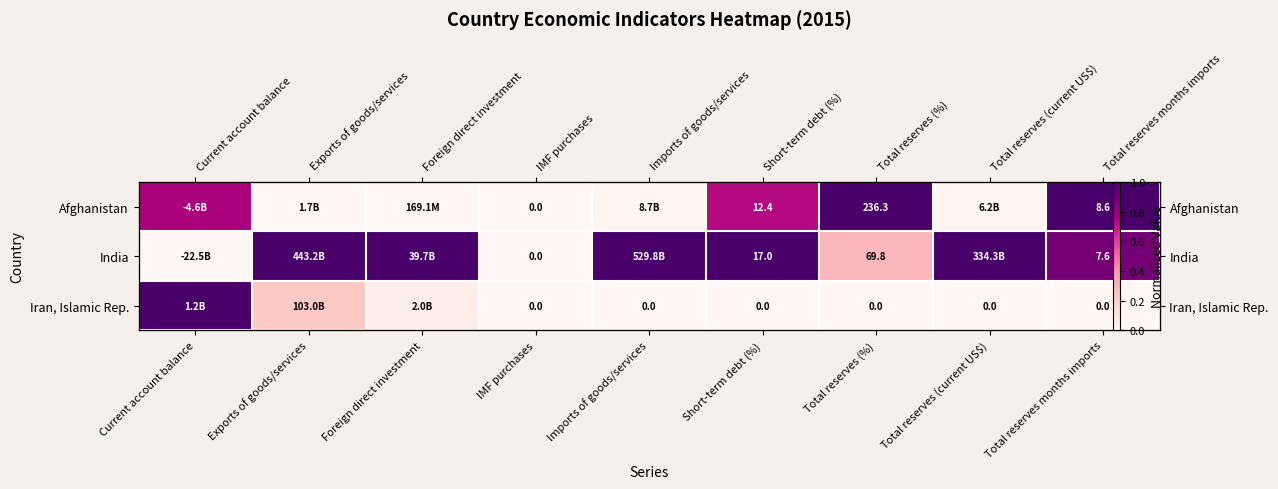

Is it true that Afghanistan equals 0.8 at Current account balance?

True